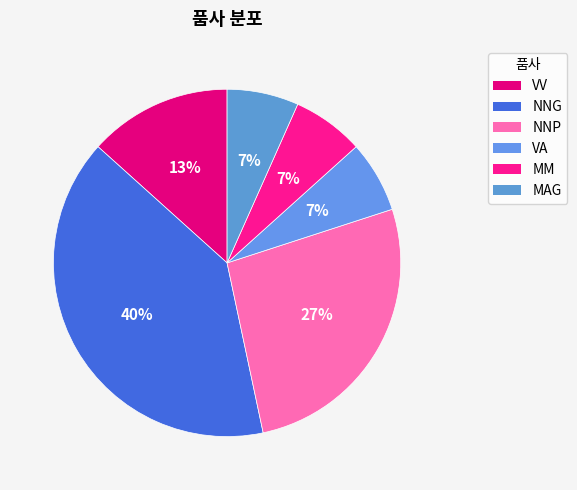

The VA slice represents 1% of the pie. True or false?

False